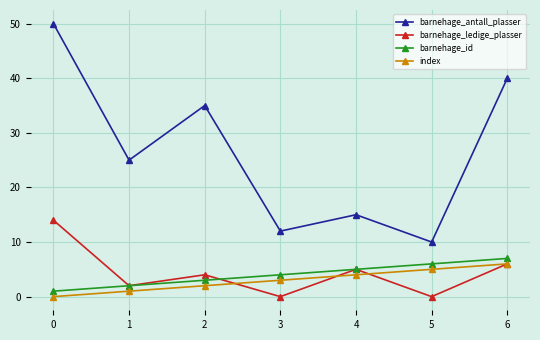

True or false: barnehage_id has a value of 7 at 4.

False